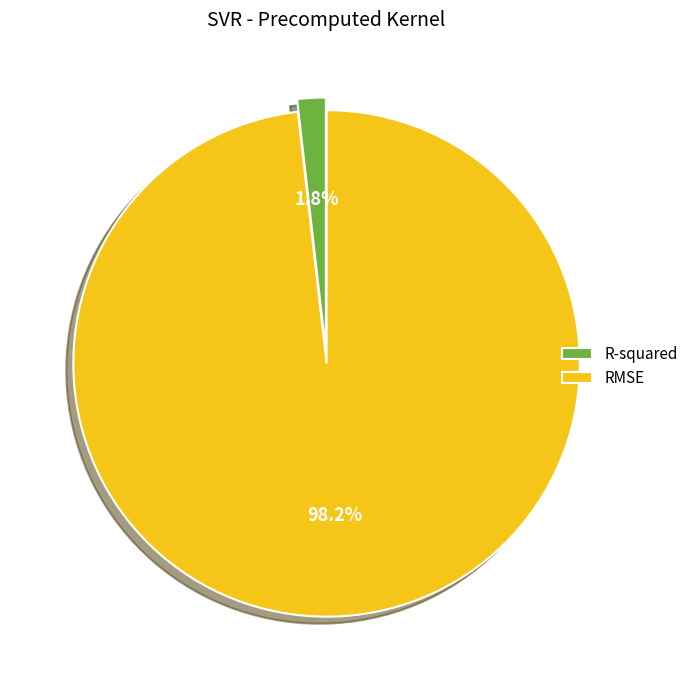

Is it true that RMSE is 98% of the pie?

True